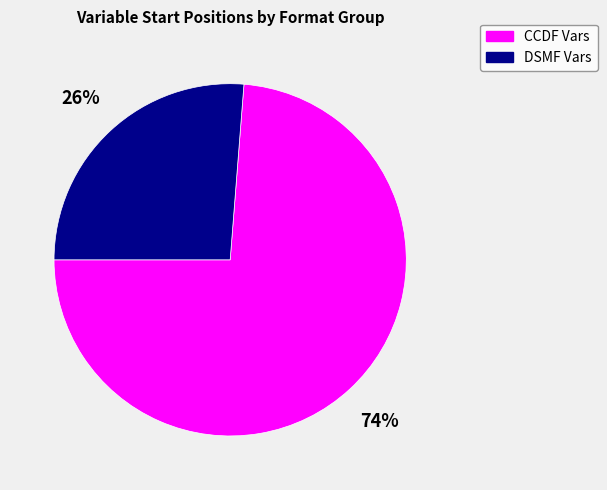

How many slices are in this pie chart?

2